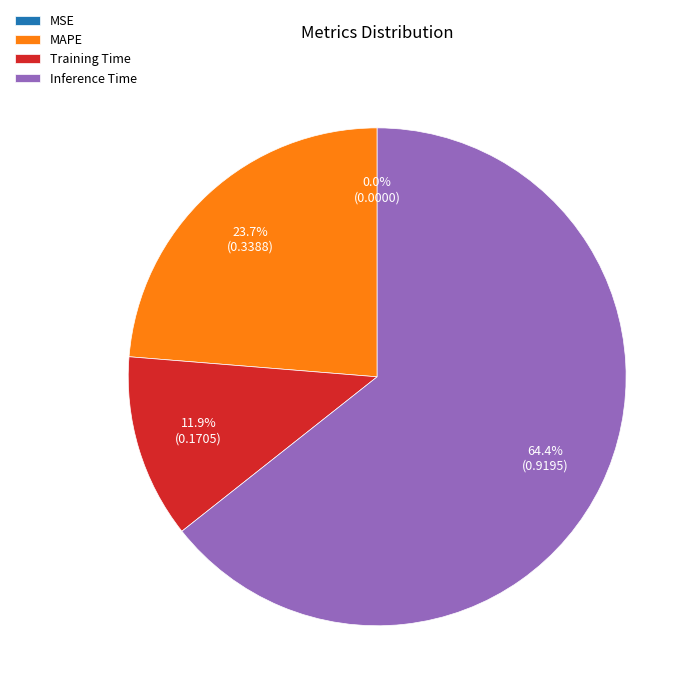

To the nearest percent, what portion does MAPE represent?

24%